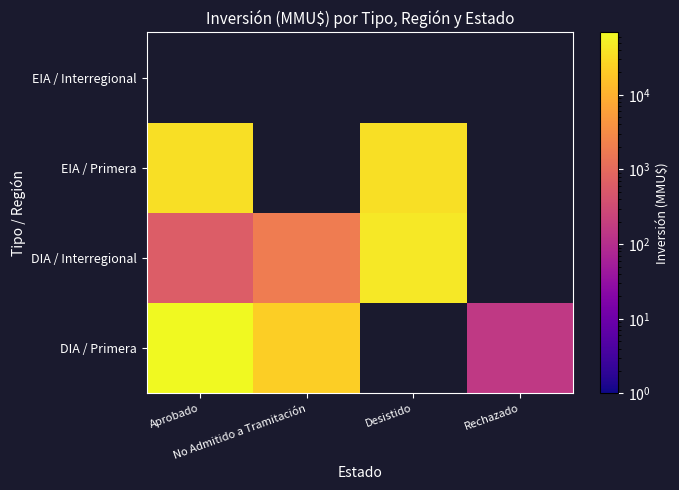

Which category has the lowest value in the EIA / Primera series?

Aprobado